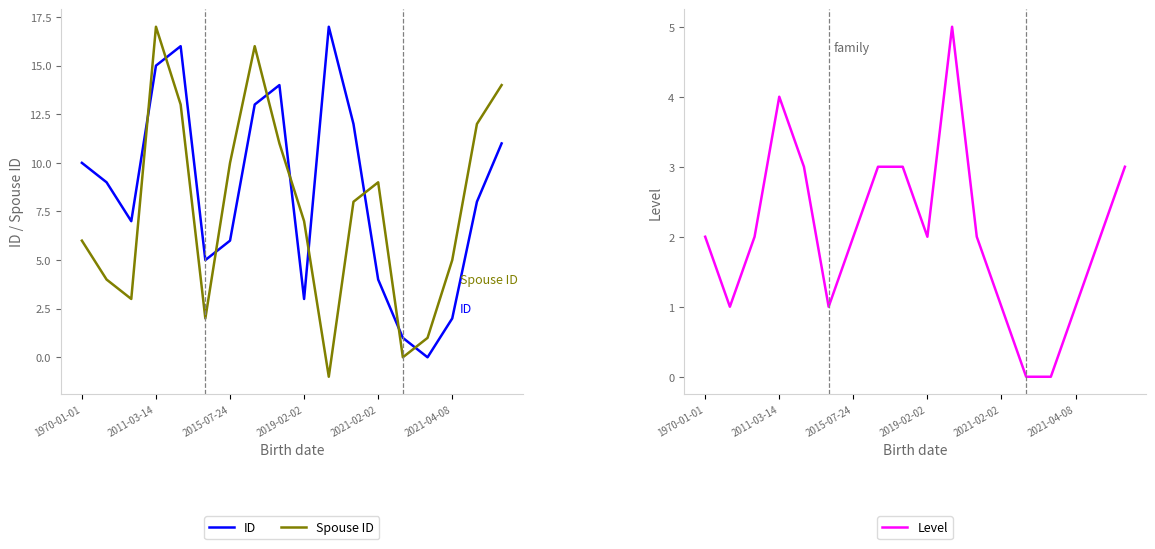

True or false: Level has a value of 5 at 17.

False